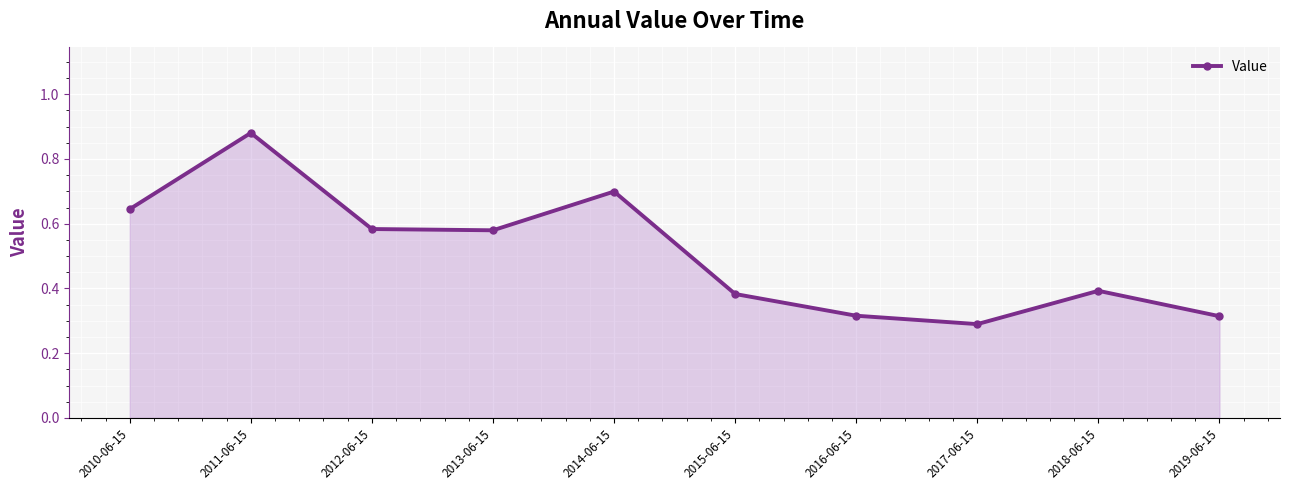

Which category has the highest value across all series?

2011-06-15